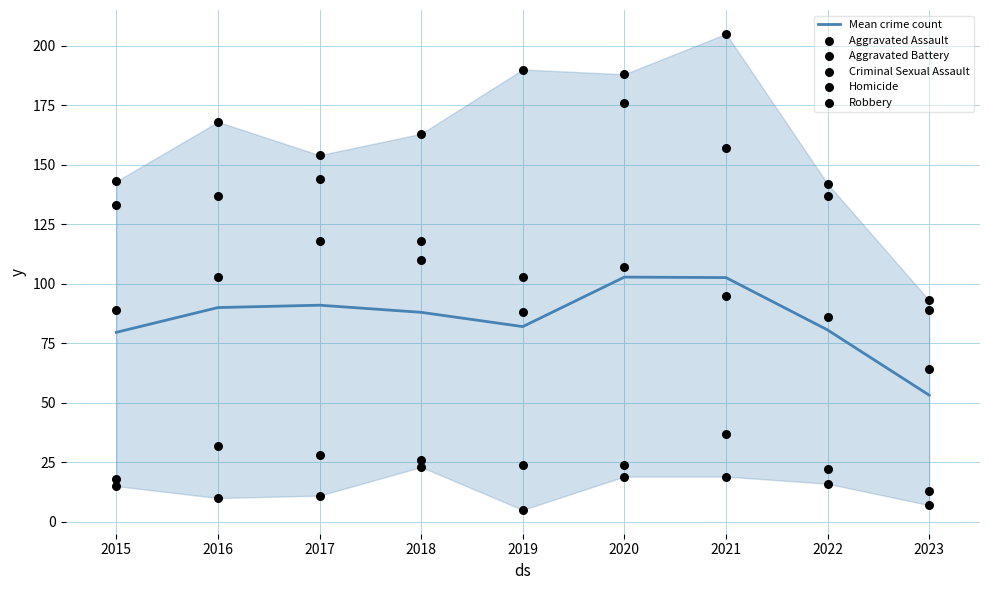

At how many categories does at least one series exceed 177?

3